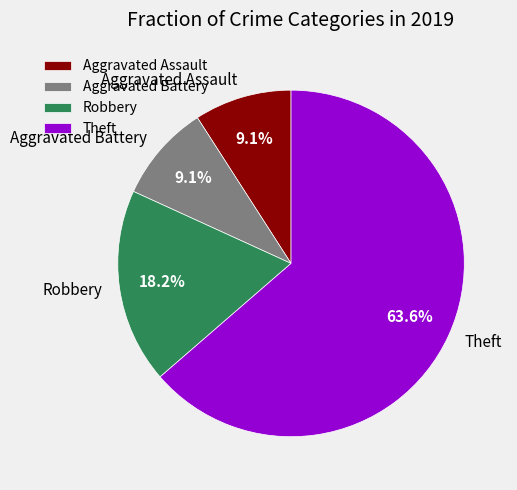

To the nearest percent, what portion does Aggravated Battery represent?

9%